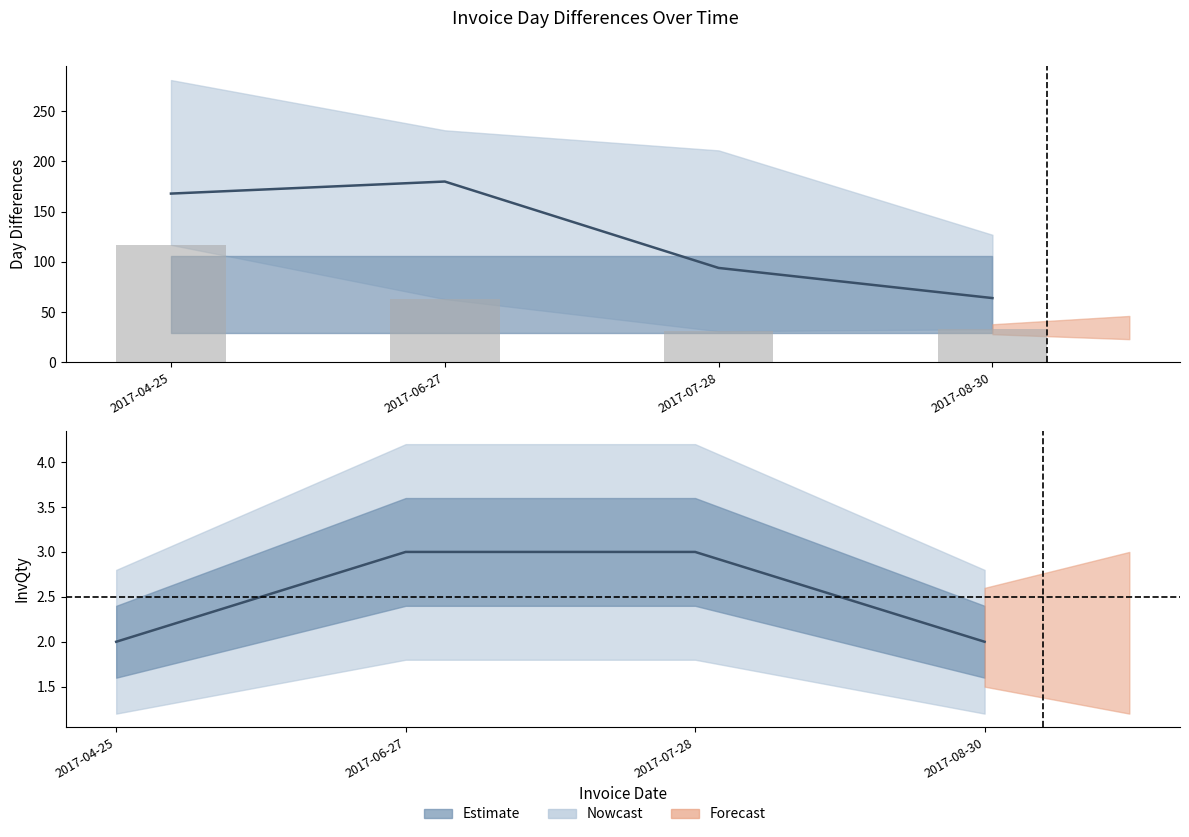

At which category does the chart reach its minimum across all series?

2017-04-25